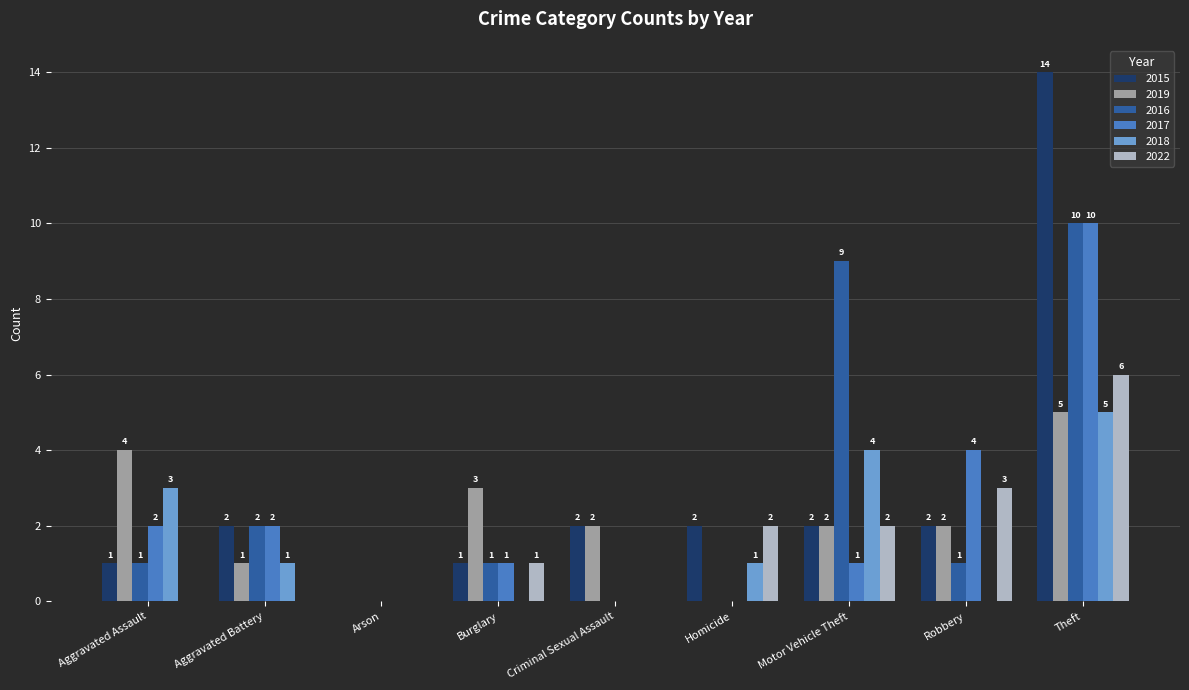

Reading left to right, extract all data points from this chart.

2015: 1	2	0	1	2	2	2	2	14
2019: 4	1	0	3	2	0	2	2	5
2016: 1	2	0	1	0	0	9	1	10
2017: 2	2	0	1	0	0	1	4	10
2018: 3	1	0	0	0	1	4	0	5
2022: 0	0	0	1	0	2	2	3	6